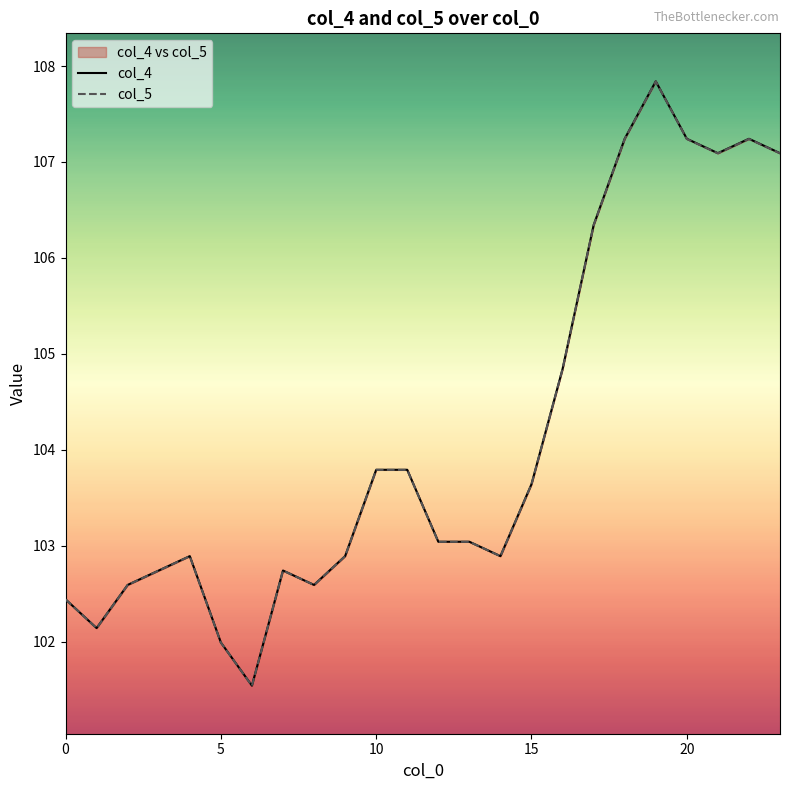

Which series has the largest total across all categories?

col_4